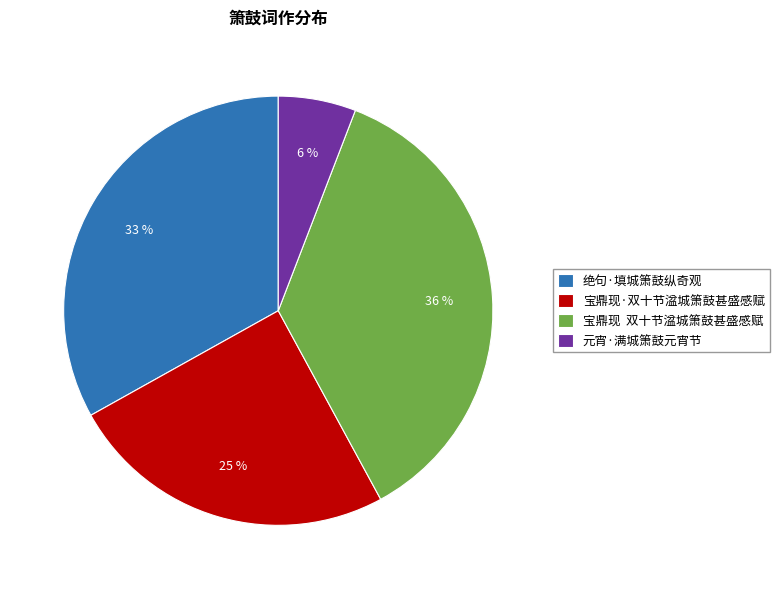

Between 绝句·填城箫鼓纵奇观 and 宝鼎现 双十节湓城箫鼓甚盛感赋, which is larger?

宝鼎现 双十节湓城箫鼓甚盛感赋